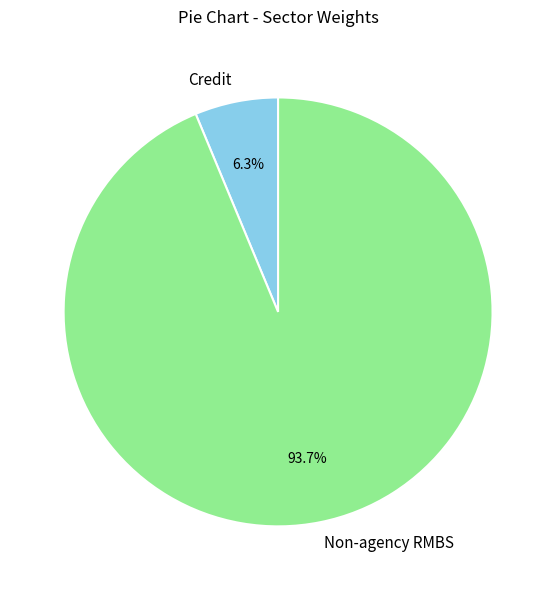

How many slices are in this pie chart?

2